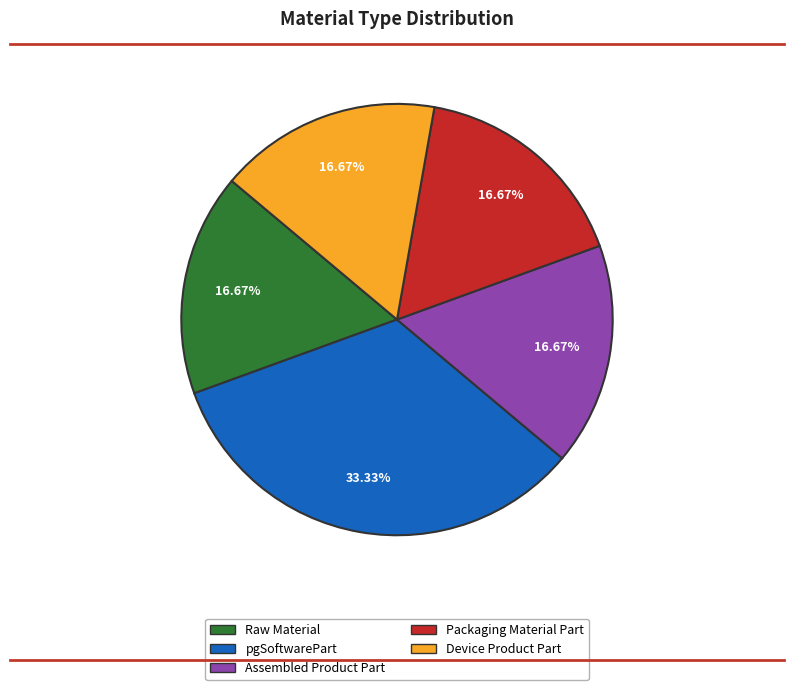

What is the ratio of the value at Raw Material to the value at pgSoftwarePart?

0.5